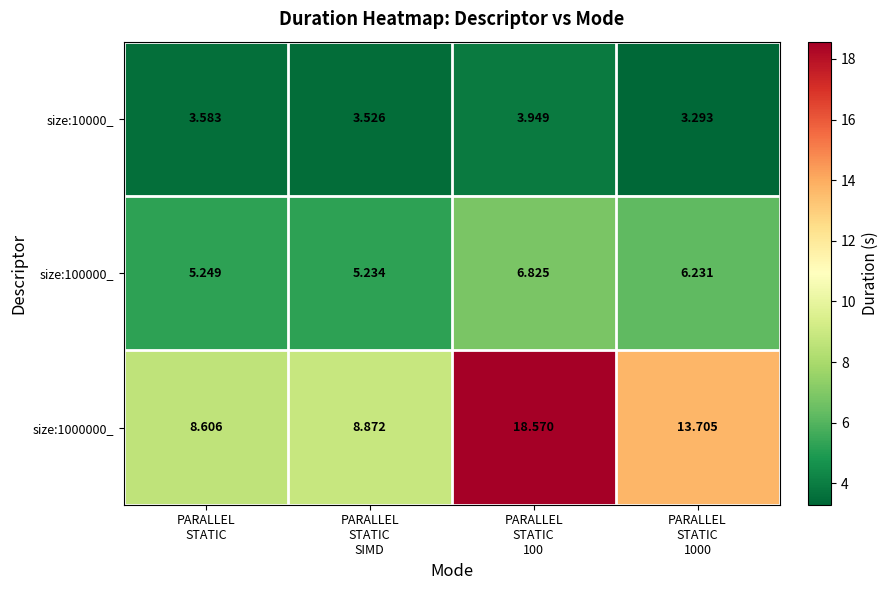

How many data points in size:100000_ are above 6?

2